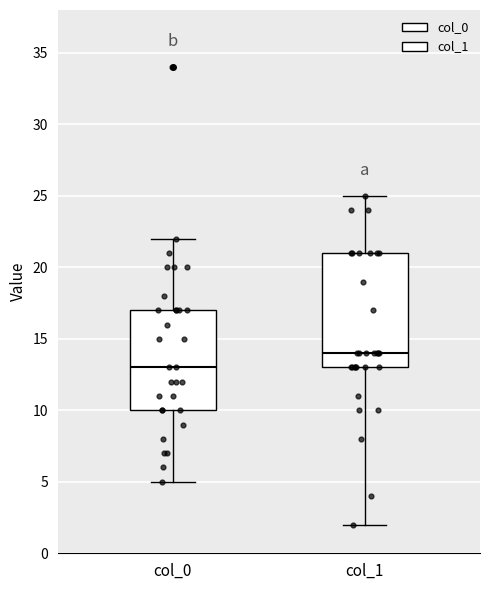

Where is the lower edge of the box for col_0 on the y-axis? The values are not printed on the chart, so give them approximately, as read against the axis.

10